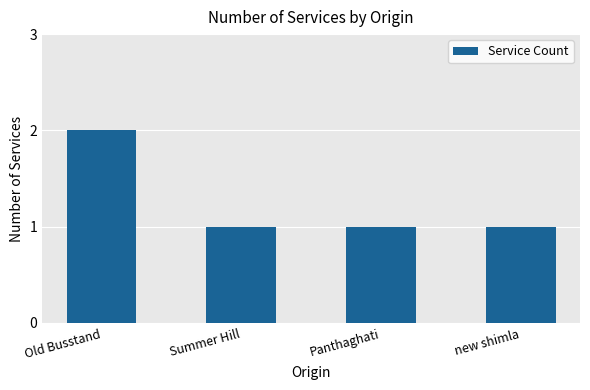

What is the ratio of the value at Panthaghati to the value at new shimla?

1.0